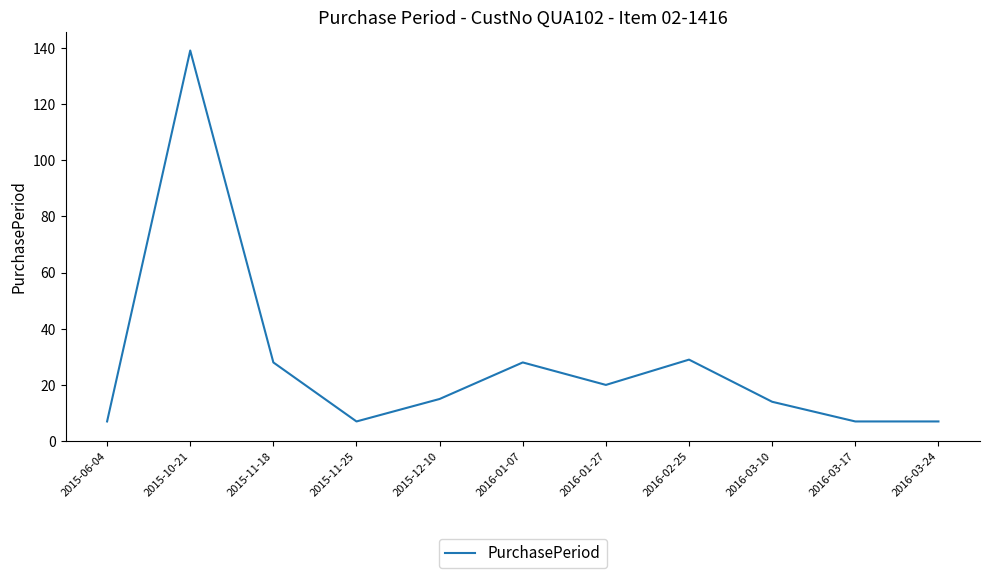

Is it true that the value at 2016-03-10 is 14?

True